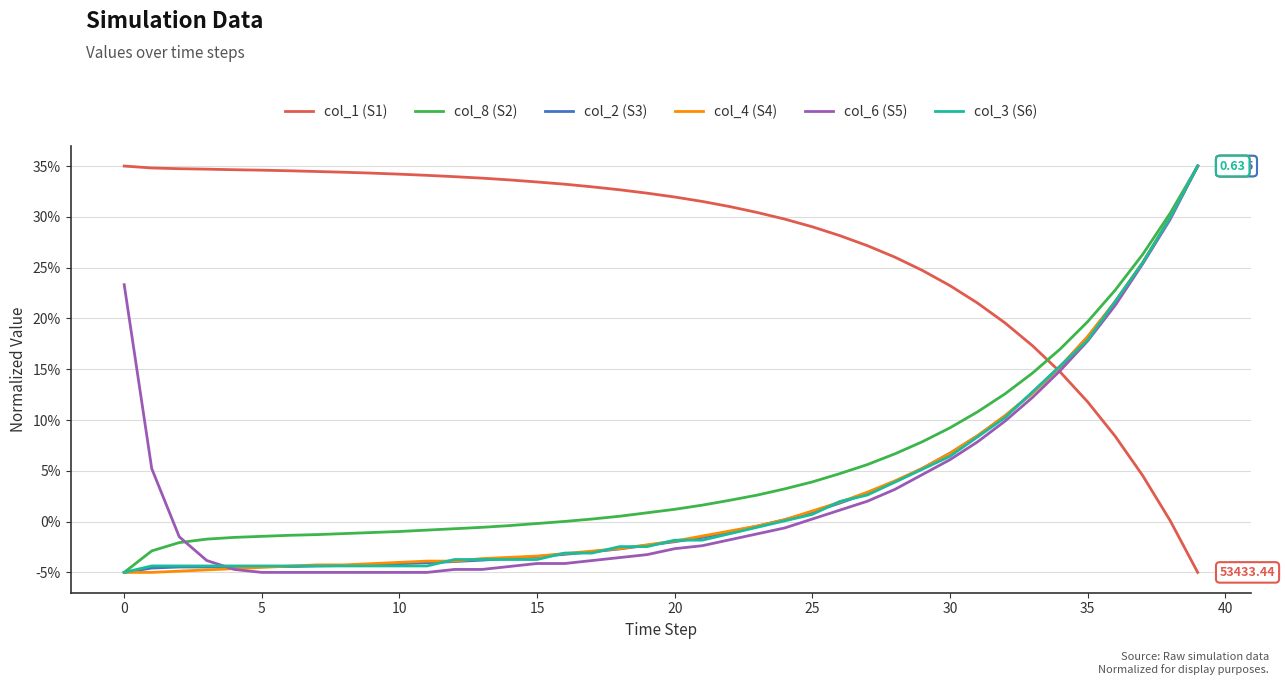

Does the chart have visible grid lines?

Yes